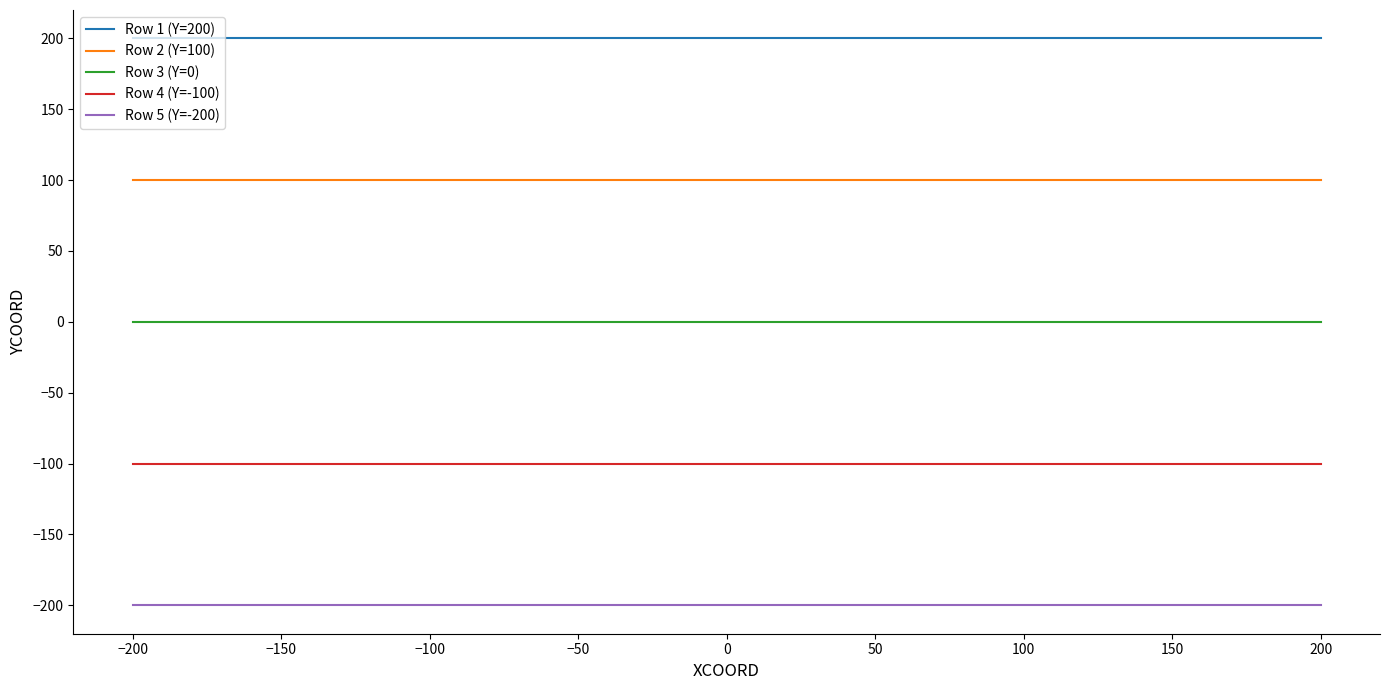

Reading left to right, transcribe all the data shown in this chart.

Row 1 (Y=200): 200	200	200	200	200
Row 2 (Y=100): 100	100	100	100	100
Row 3 (Y=0): 0	0	0	0	0
Row 4 (Y=-100): -100	-100	-100	-100	-100
Row 5 (Y=-200): -200	-200	-200	-200	-200